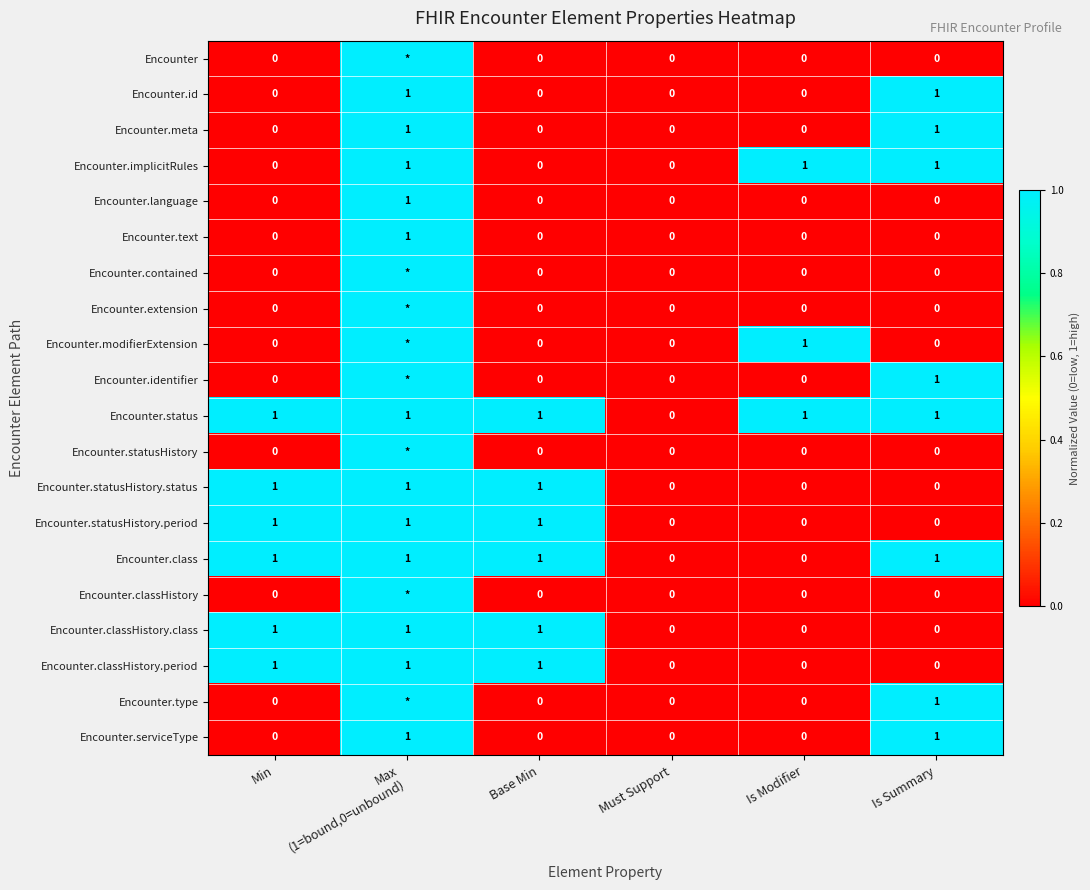

What is the total value across all series at Is Modifier?

3